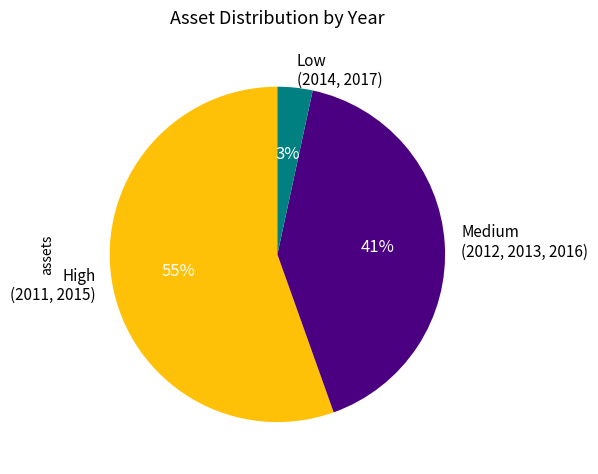

Count the number of slices in the pie.

3